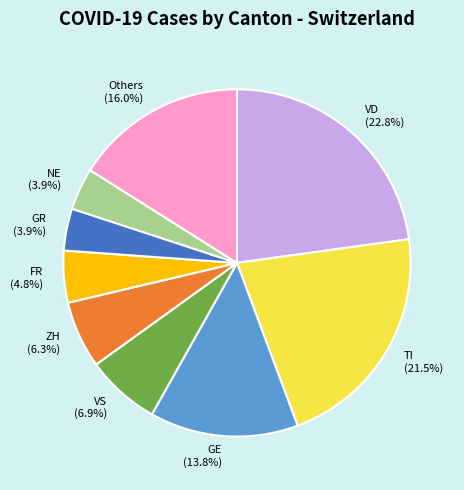

Which slice is the largest?

VD